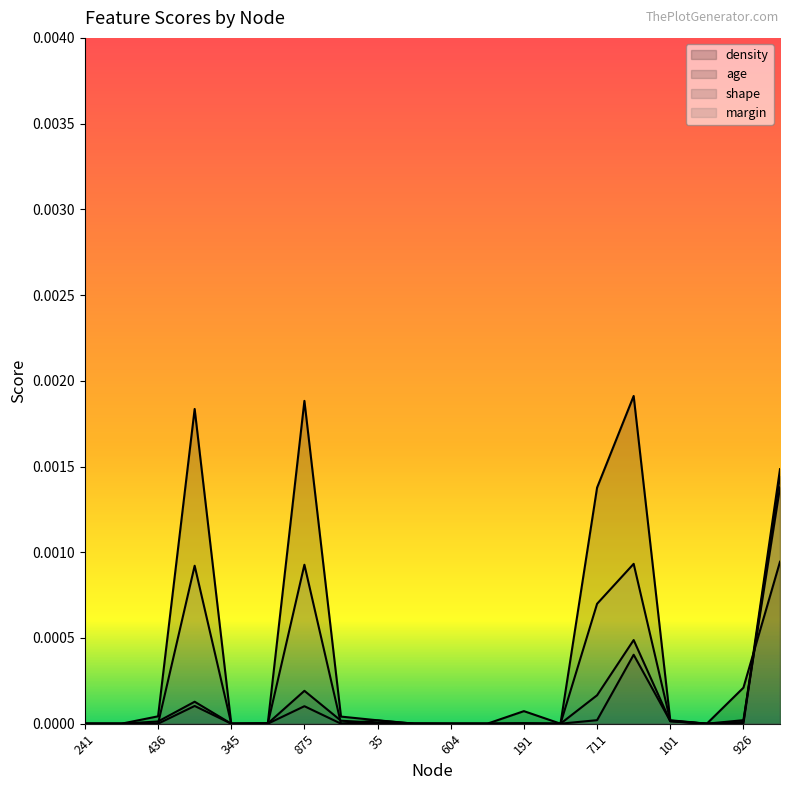

True or false: shape has a value of 0.0 at 386.

True